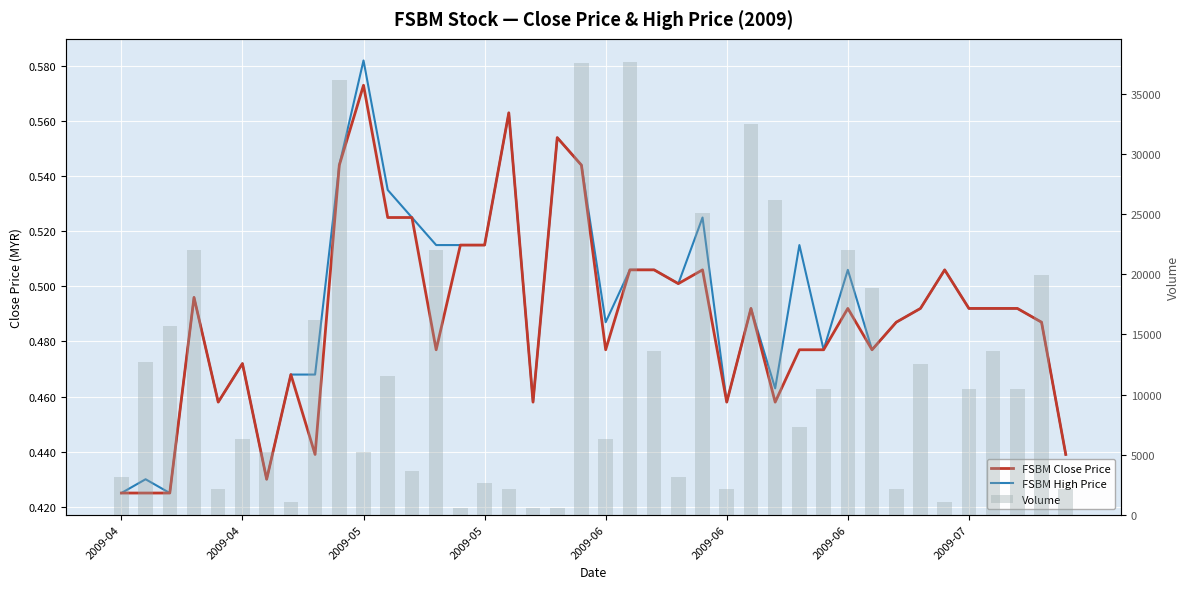

Is it true that FSBM High Price equals 0.8 at 29?

False